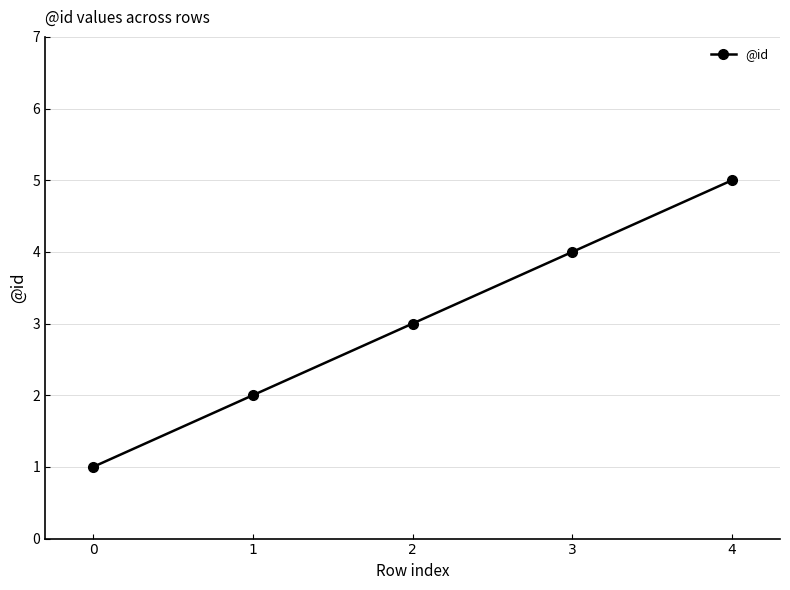

Is this an area chart (filled region under the line)?

No